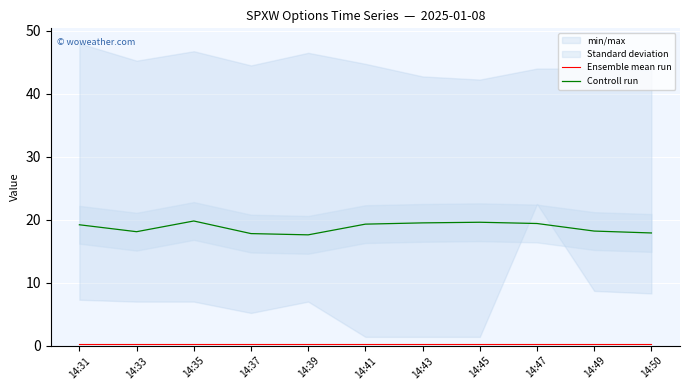

What is the value of the Controll run point at the 10th from the left?

18.2